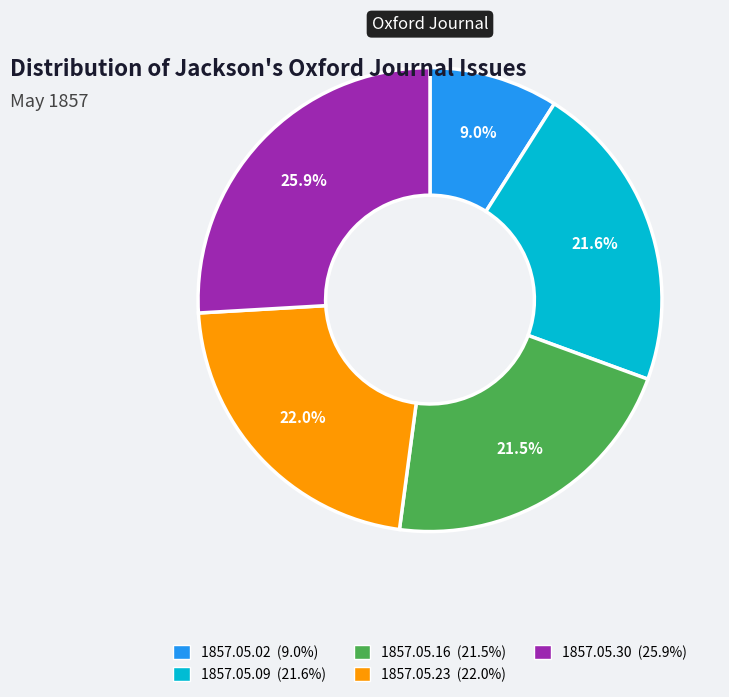

Does 1857.05.16 account for over 50% of the chart?

No